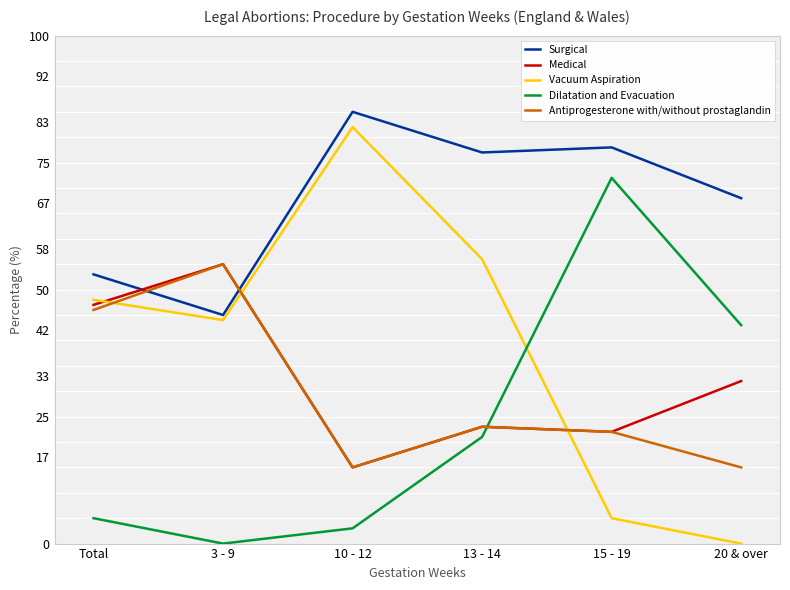

Reading left to right, extract all data points from this chart.

Surgical: 53	45	85	77	78	68
Medical: 47	55	15	23	22	32
Vacuum Aspiration: 48	44	82	56	5	0
Dilatation and Evacuation: 5	0	3	21	72	43
Antiprogesterone with/without prostaglandin: 46	55	15	23	22	15